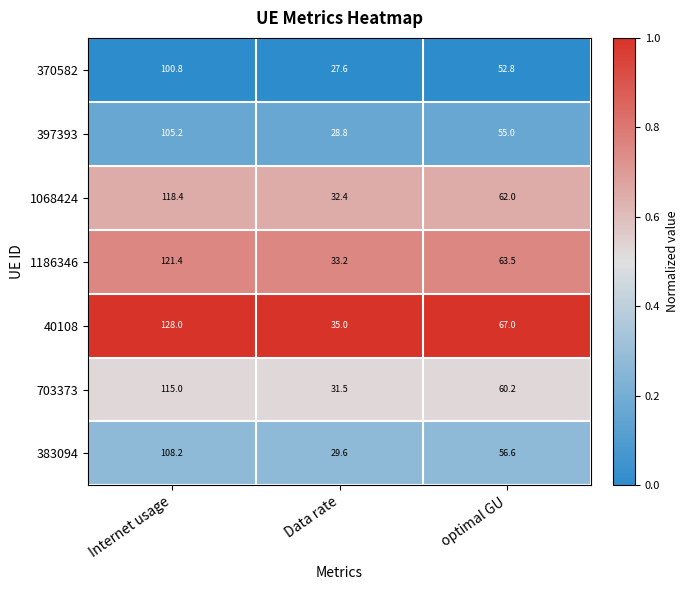

At which category is the sum across all series the highest?

Internet usage